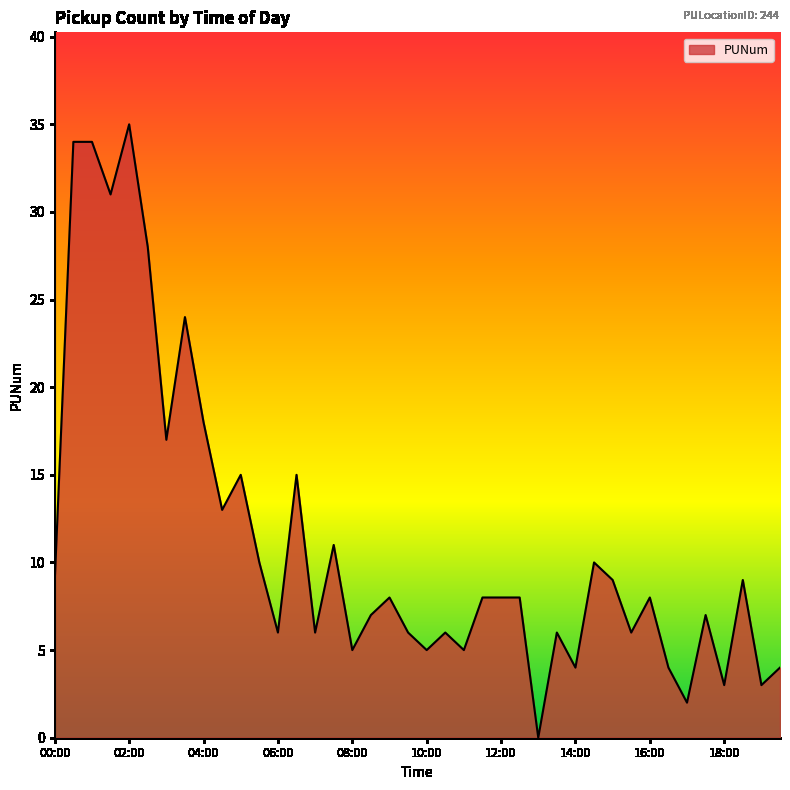

How many lines are shown in the chart?

1